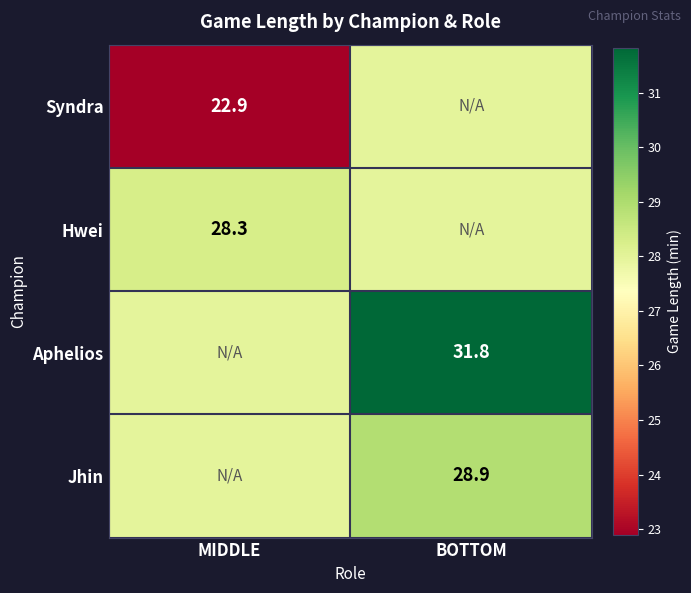

Is the value of Aphelios at BOTTOM greater than the value of Hwei at MIDDLE?

Yes